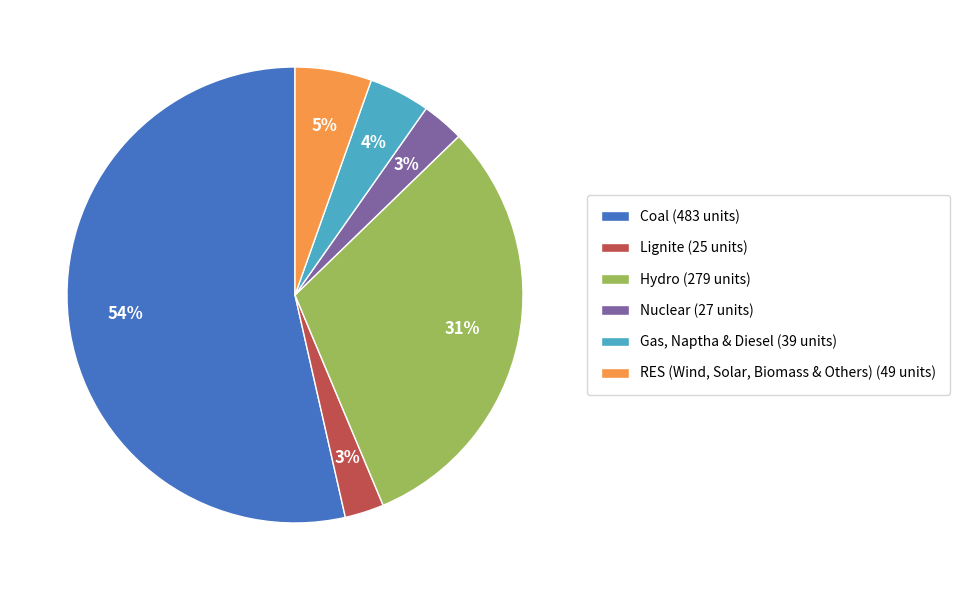

To the nearest percent, what is the difference between the Gas, Naptha & Diesel (39 units) and Hydro (279 units) slice percentages?

27%